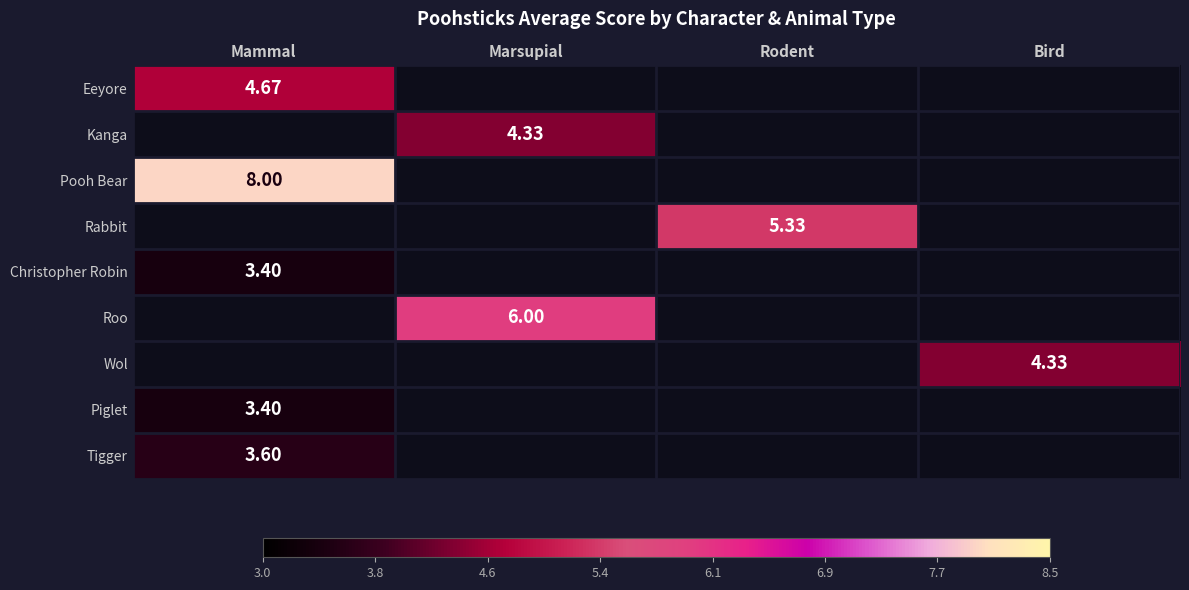

What is the approximate value of Piglet at Mammal?

3.4